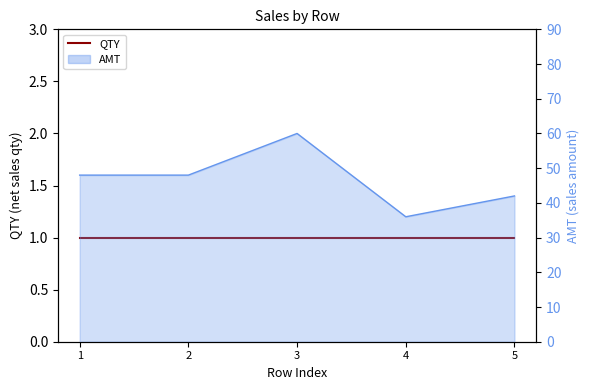

Read the value at 4, to the nearest 10.

40